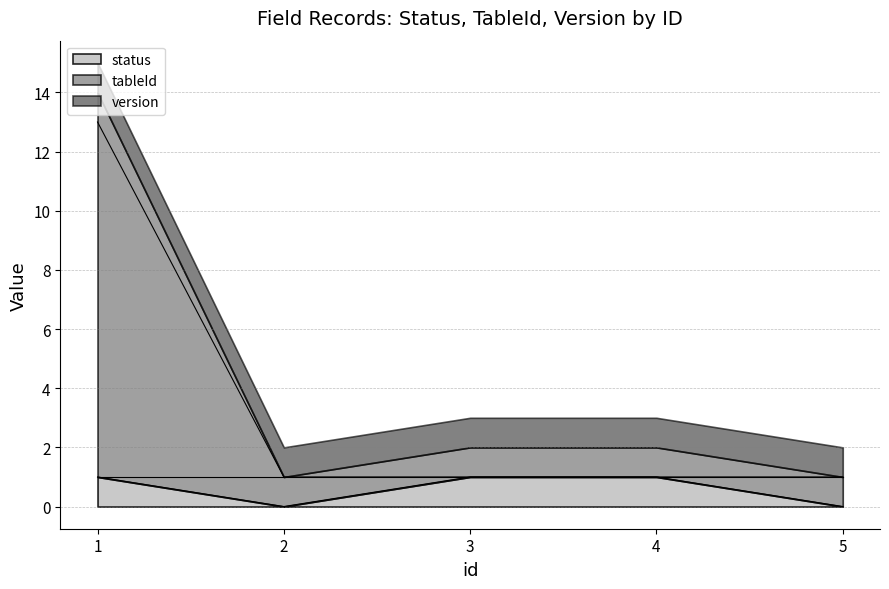

How many values in the tableId series exceed 1?

1